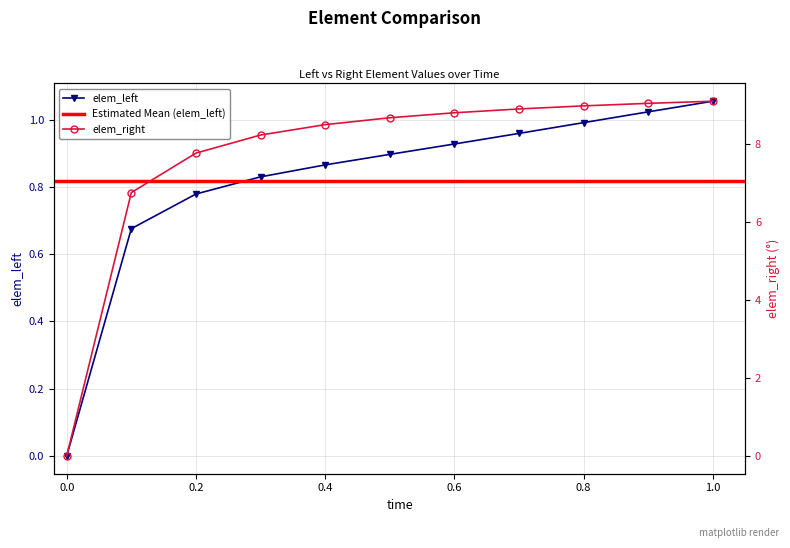

At which category does the chart reach its peak across all series?

1.0